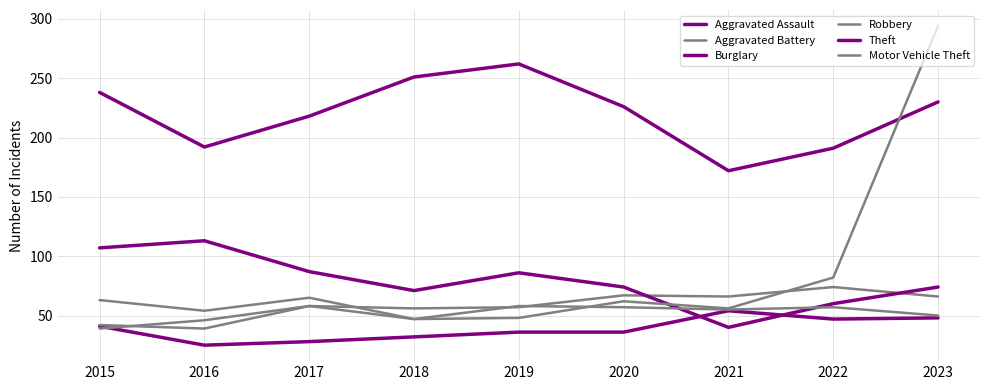

List the series in order of their peak value, highest first.

Motor Vehicle Theft, Theft, Burglary, Aggravated Battery, Robbery, Aggravated Assault